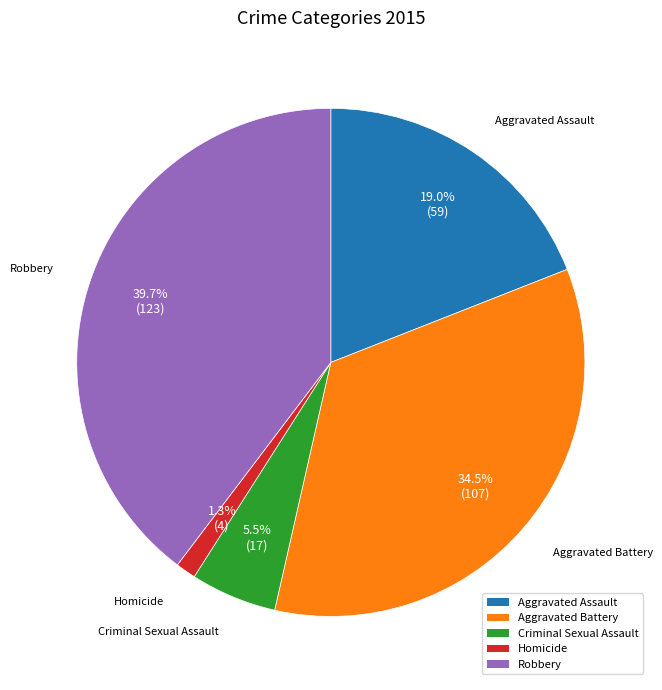

Rank the categories by value from highest to lowest.

Robbery, Aggravated Battery, Aggravated Assault, Criminal Sexual Assault, Homicide